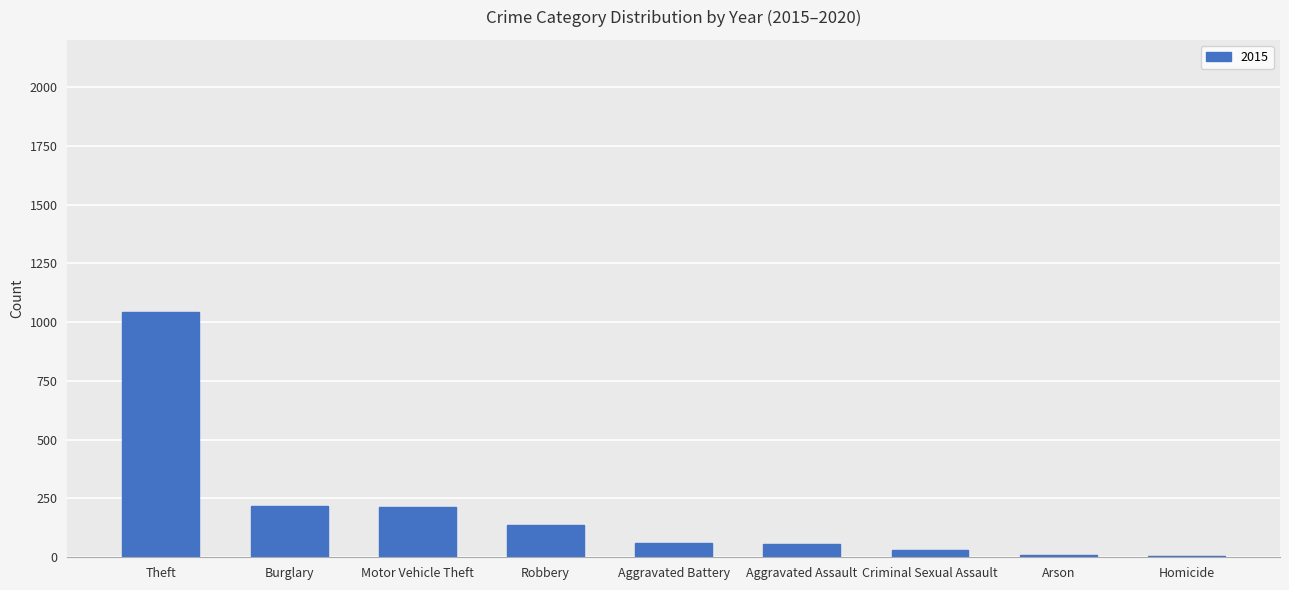

True or false: the data shows 290 at Burglary.

False